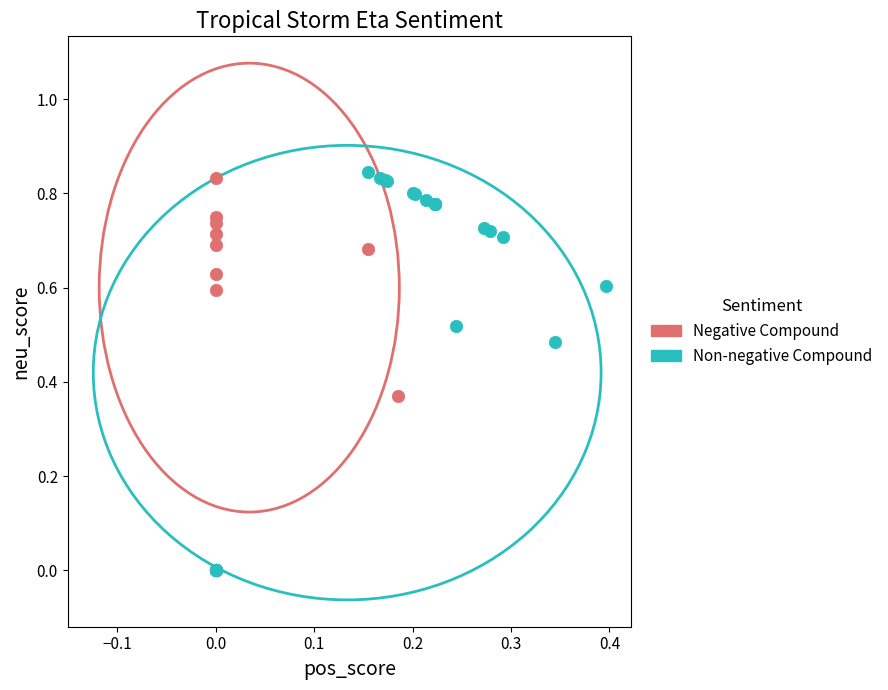

Which series has the largest Y range (max minus min)?

Non-negative Compound